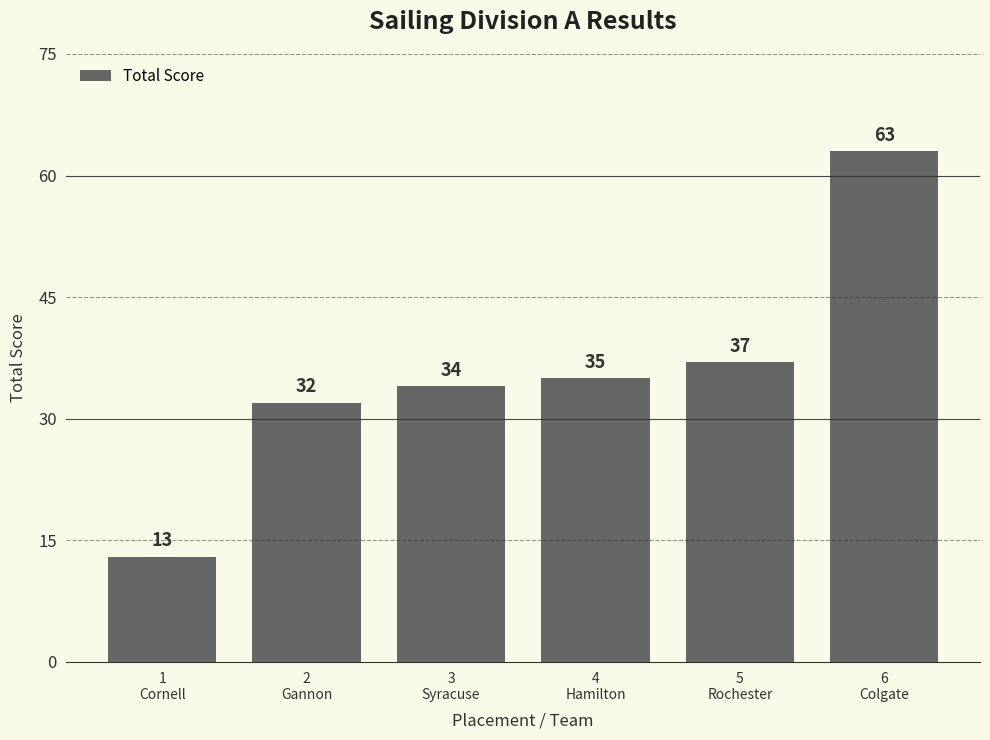

Reading left to right, extract all data points from this chart.

1
Cornell=13	2
Gannon=32	3
Syracuse=34	4
Hamilton=35	5
Rochester=37	6
Colgate=63